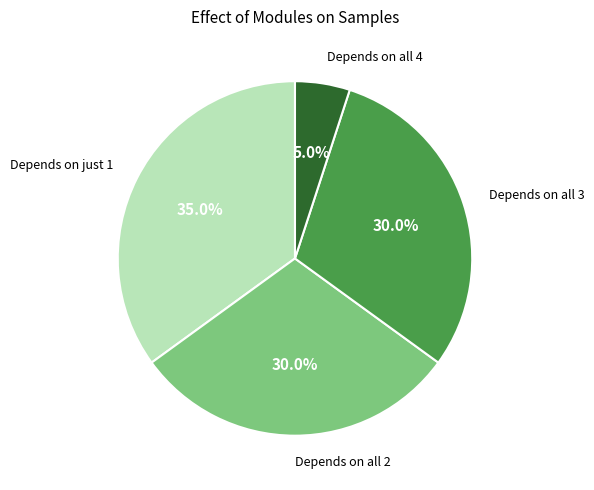

Which slice is the smallest?

Depends on all 4